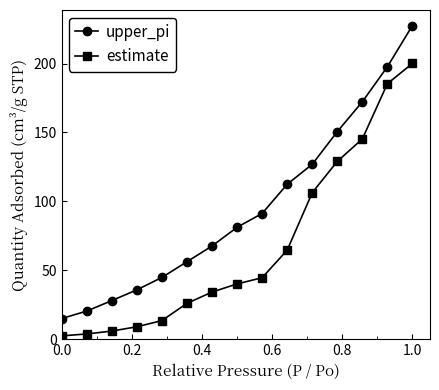

Reading right to left, extract all data points from this chart.

upper_pi: 227.6	197.7	172.3	150.6	126.9	112.4	91.2	81.2	67.6	56.2	44.8	35.8	28.0	20.4	15.0
estimate: 200.1	185.4	145.3	129.0	106.3	64.6	44.6	40.1	34.2	26.0	13.5	9.0	5.9	3.8	2.4